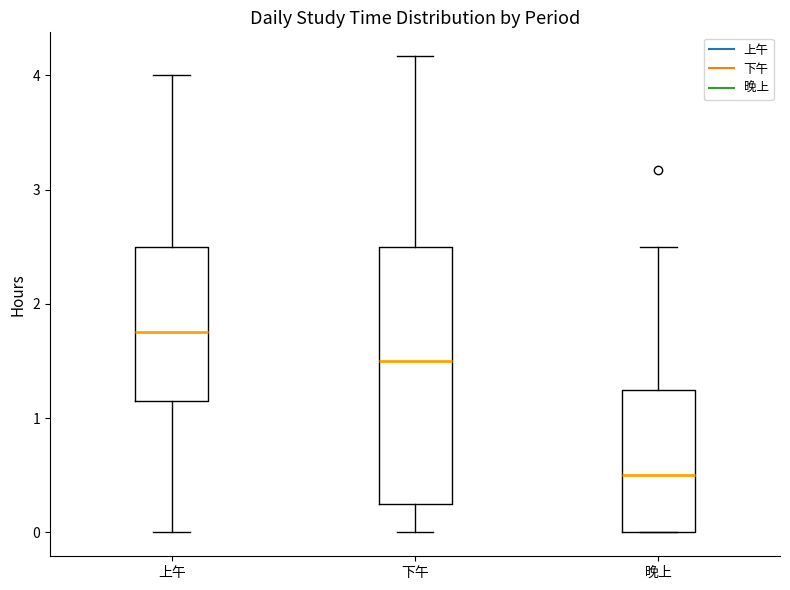

Which box has the lowest median line?

晚上